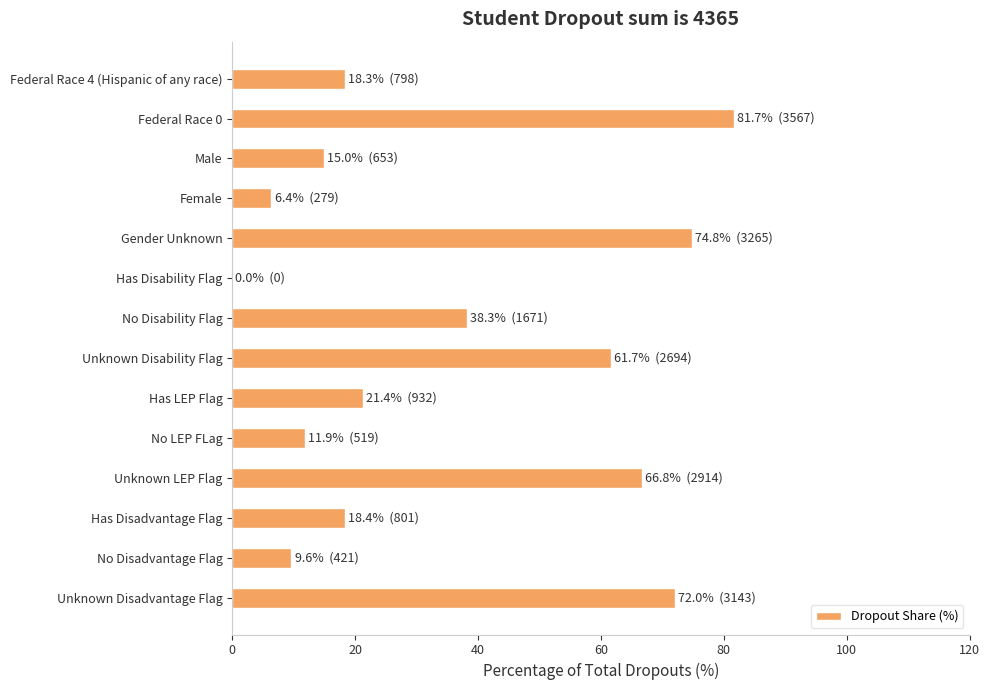

The chart shows a value of 11.9 at No LEP FLag. True or false?

True